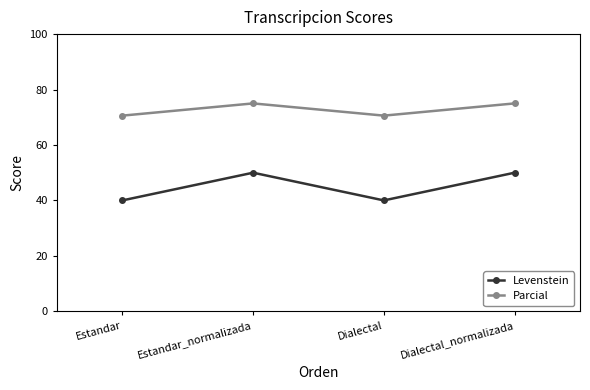

What is the difference between the Parcial values at Dialectal and Dialectal_normalizada?

4.4